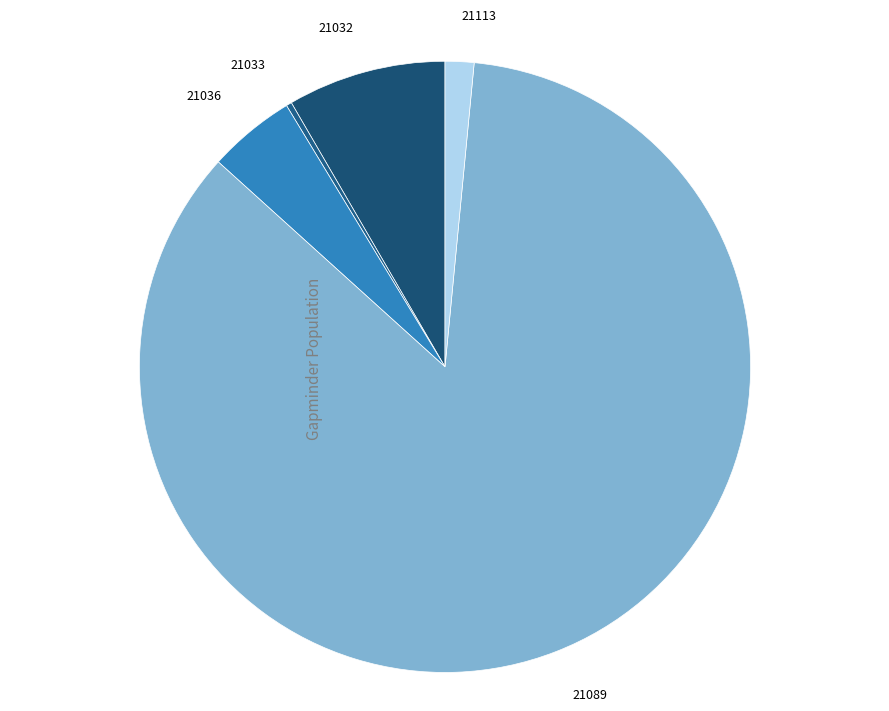

Is the sum of 21036 and 21033 greater than half?

No